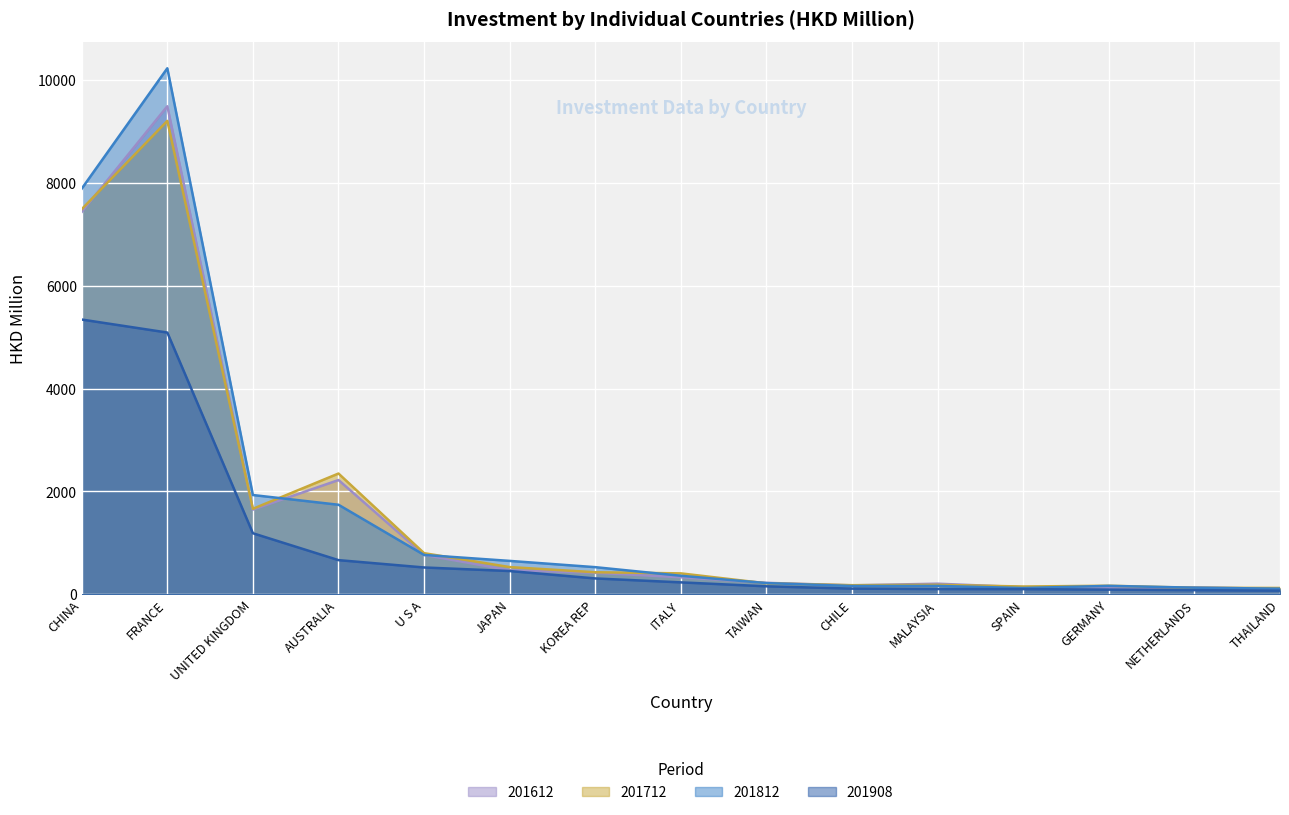

At which label does 201712 reach its minimum?

THAILAND